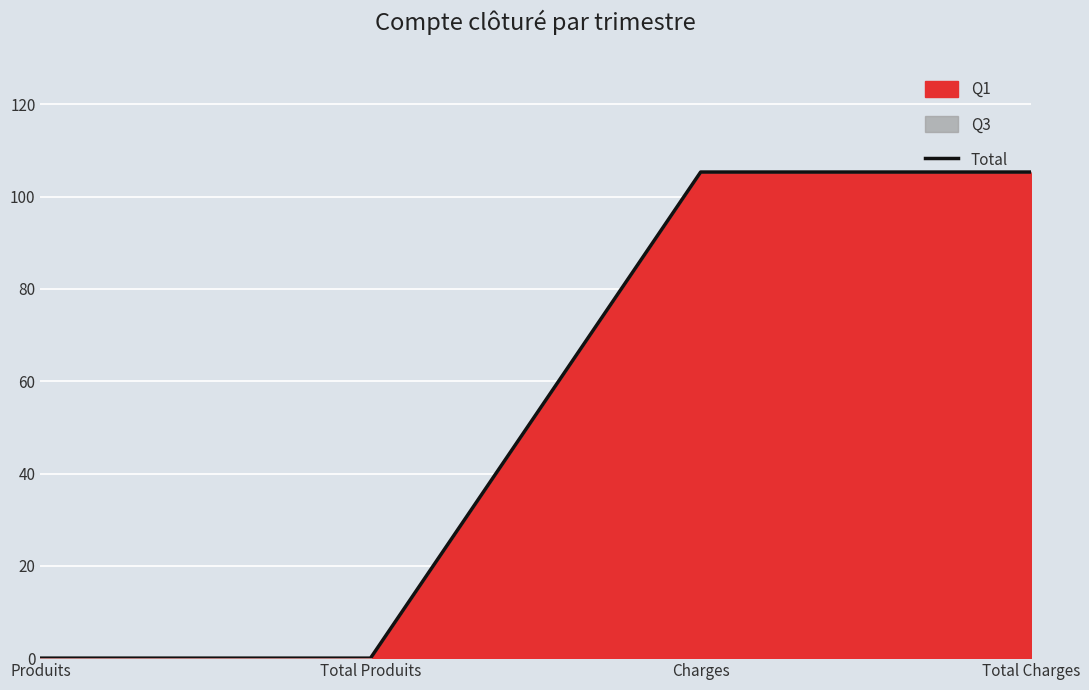

What is the greatest value displayed?

105.3